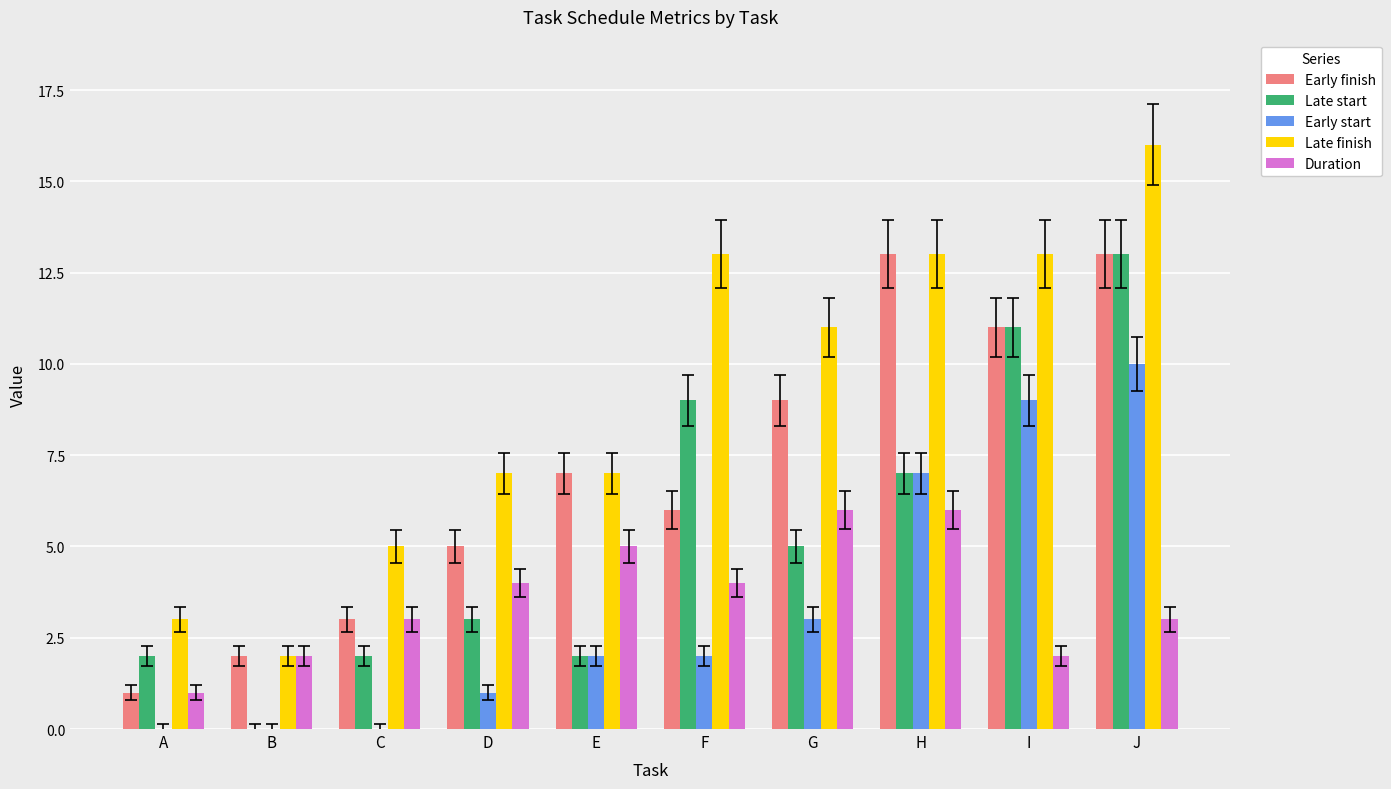

What value does the Late start series have at D?

3